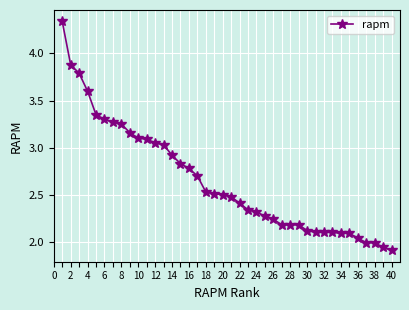

What is the average value?

2.7